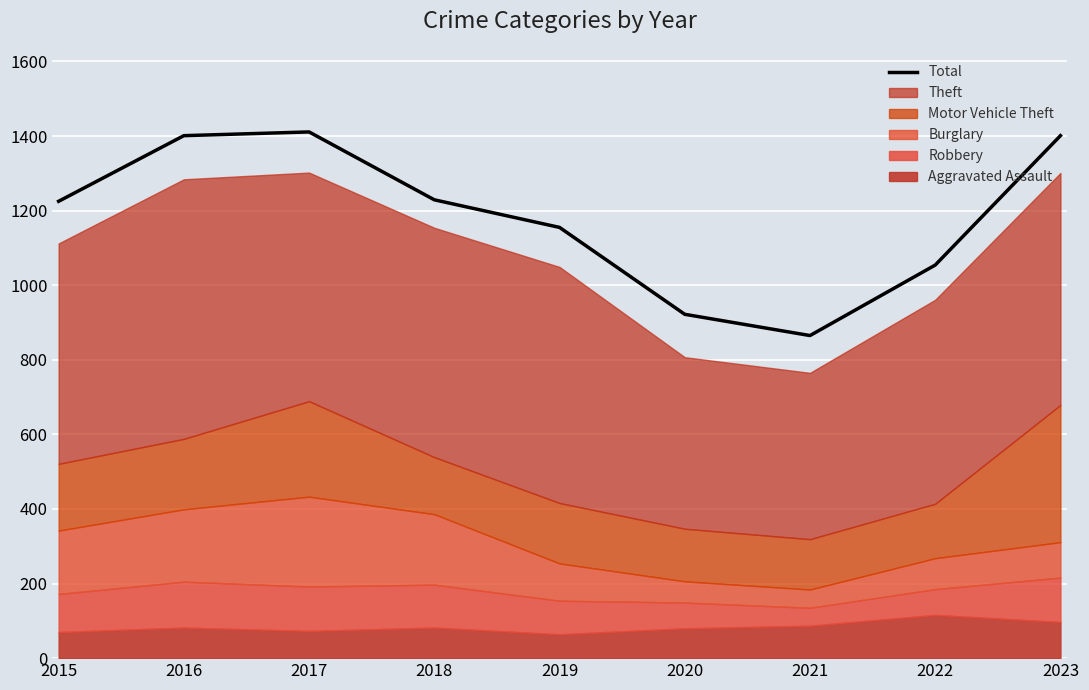

Is it true that the value at 2021 is 461?

False